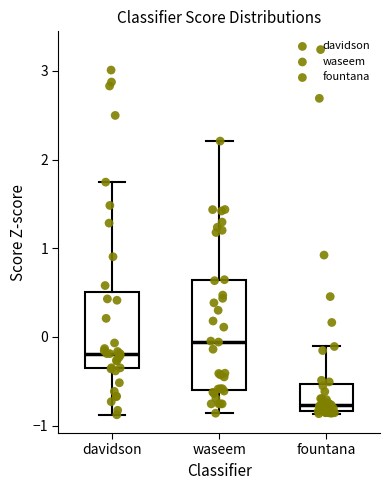

Where is the upper edge of the box for fountana on the y-axis? The values are not printed on the chart, so give them approximately, as read against the axis.

-0.5